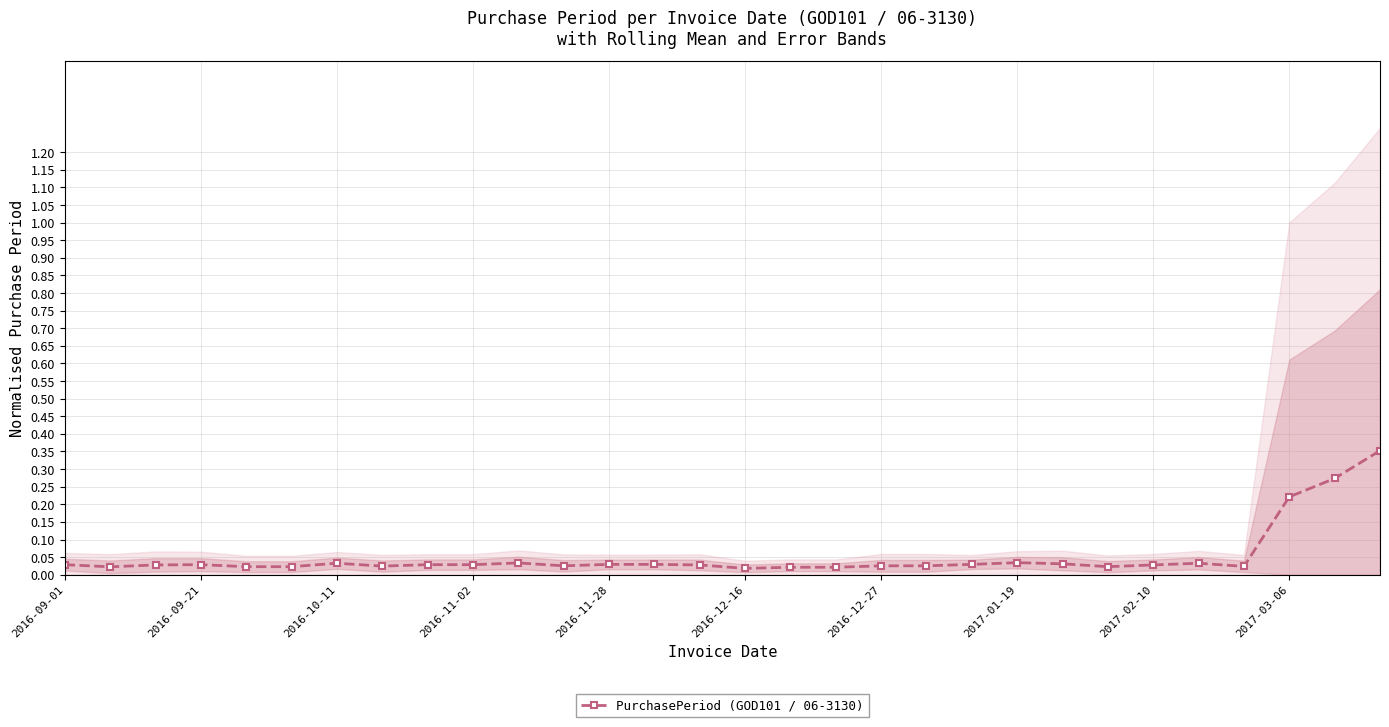

Does the chart have visible grid lines?

Yes